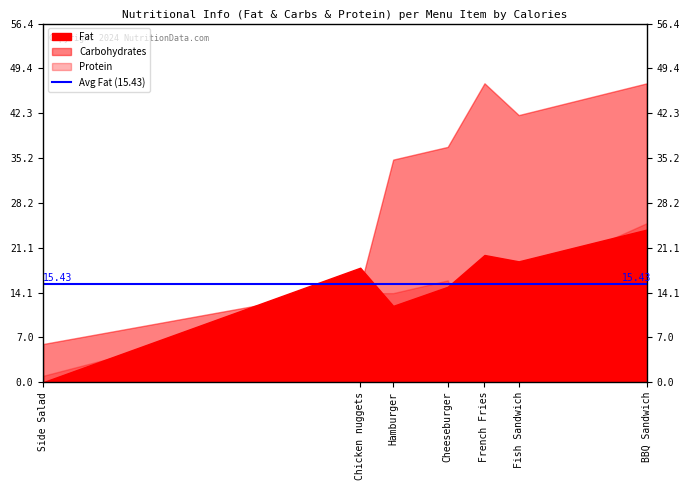

What is the approximate value of Carbohydrates at Chicken nuggets?

15.0